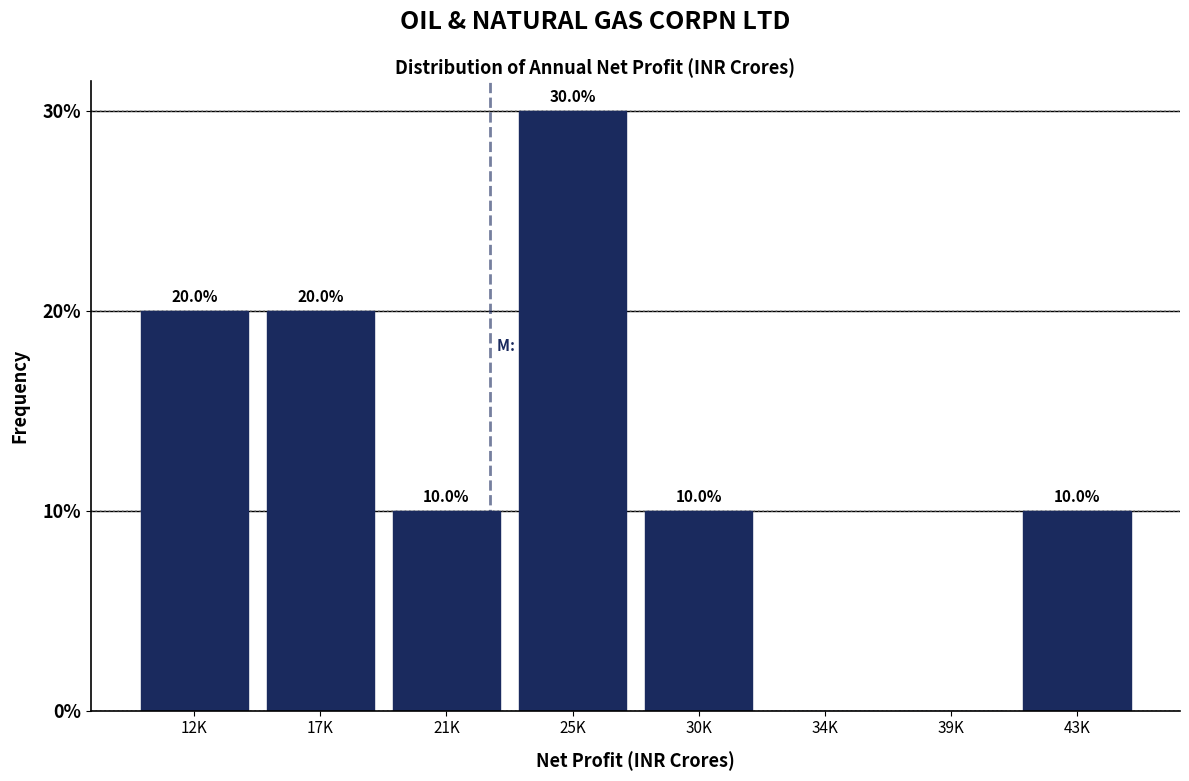

Reading right to left, extract all data points from this chart.

43K=10	39K=0	34K=0	30K=10	25K=30	21K=10	17K=20	12K=20